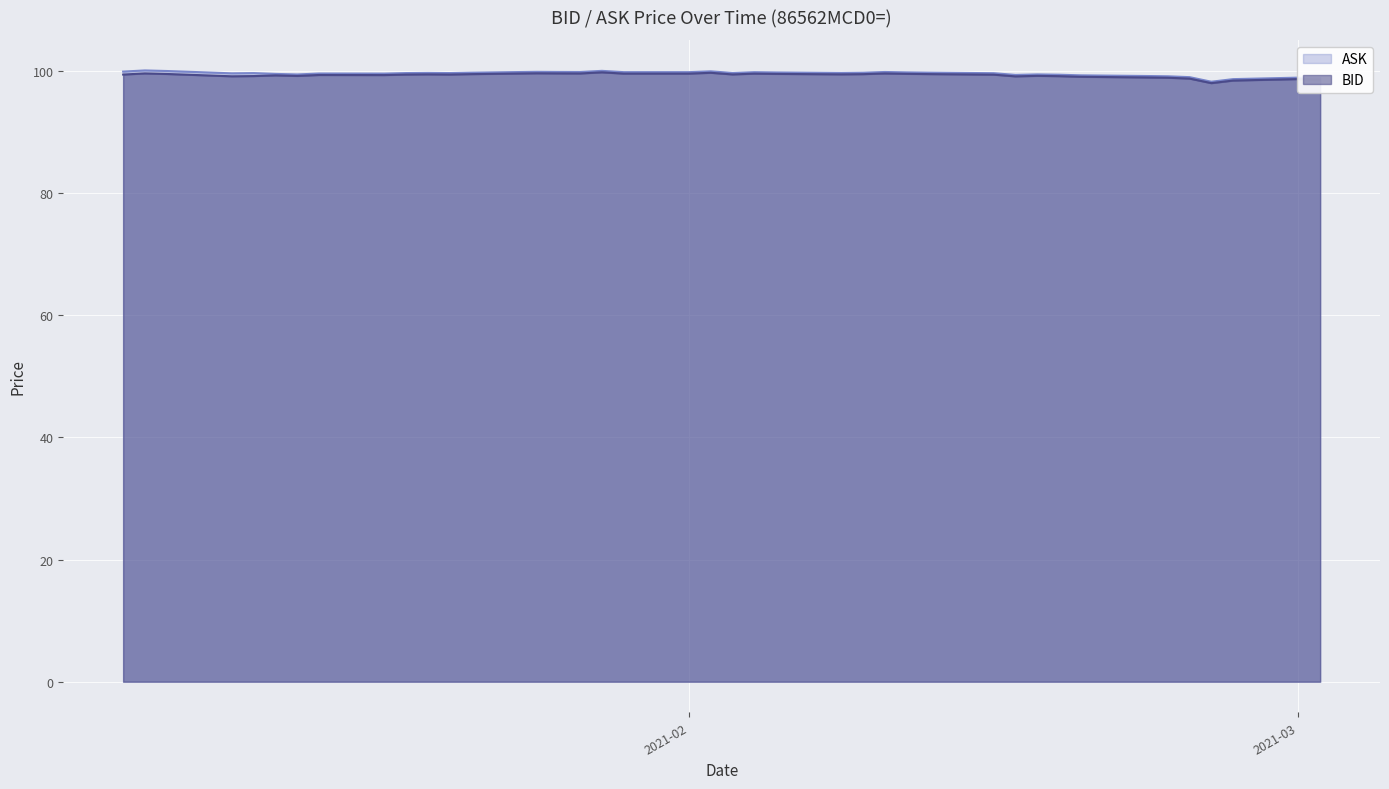

How many lines are shown in the chart?

2